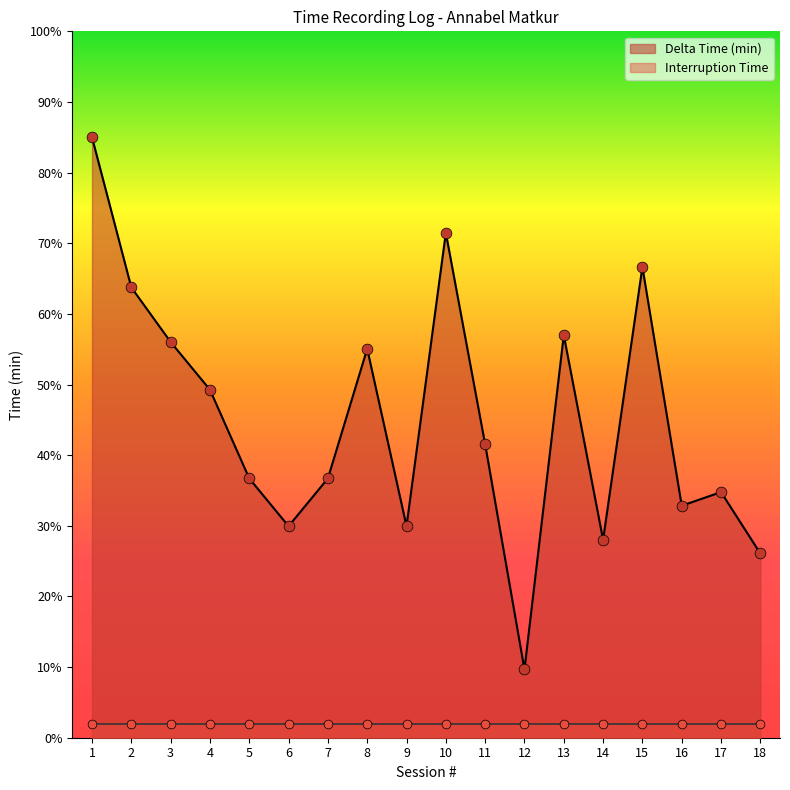

What is the change in value from 6 to 12?

-20.3